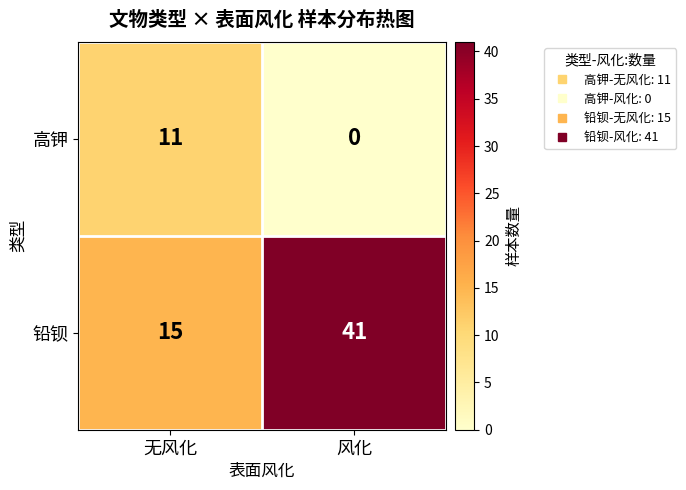

Reading right to left, list all the values displayed in this chart.

高钾: 风化=0	无风化=11
铅钡: 风化=41	无风化=15